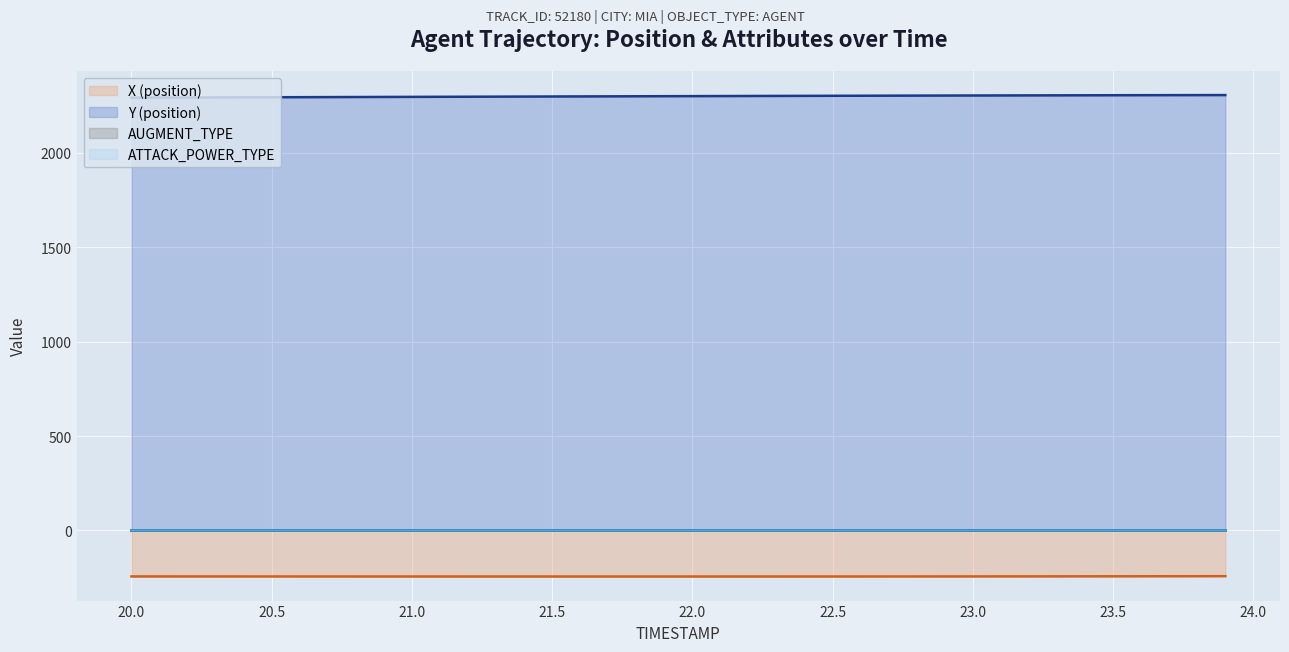

True or false: X (position) and Y (position) cross at least once.

False